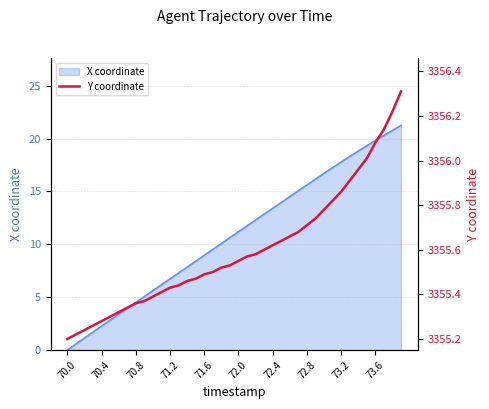

True or false: X coordinate has a value of 9.0 at 71.6.

True